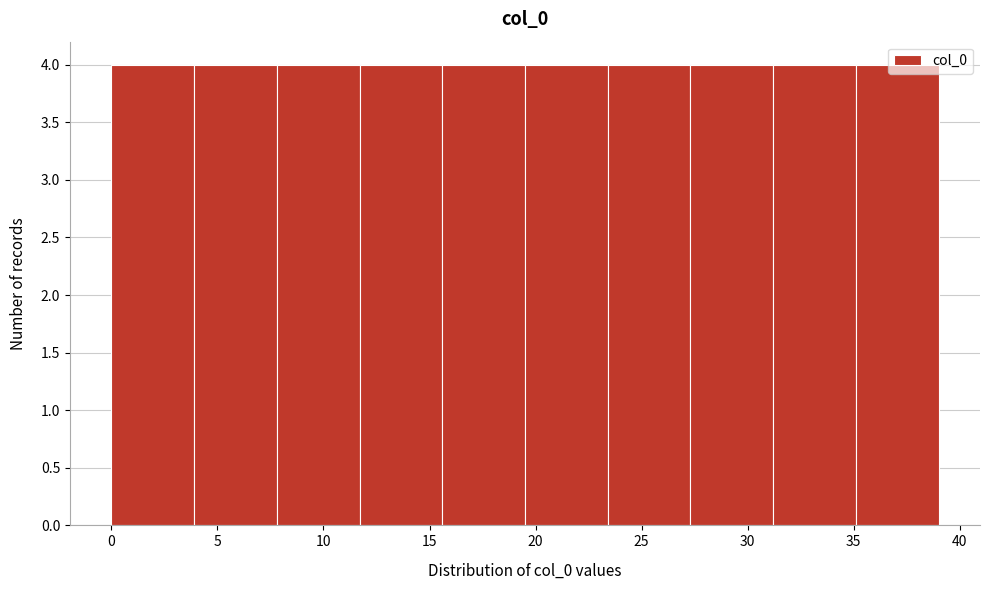

What is the height of the bar covering 31.2 to 35.1 on the x-axis? Neither the bar edges nor the heights are printed on the chart, so give them approximately, as read against the axes.

4